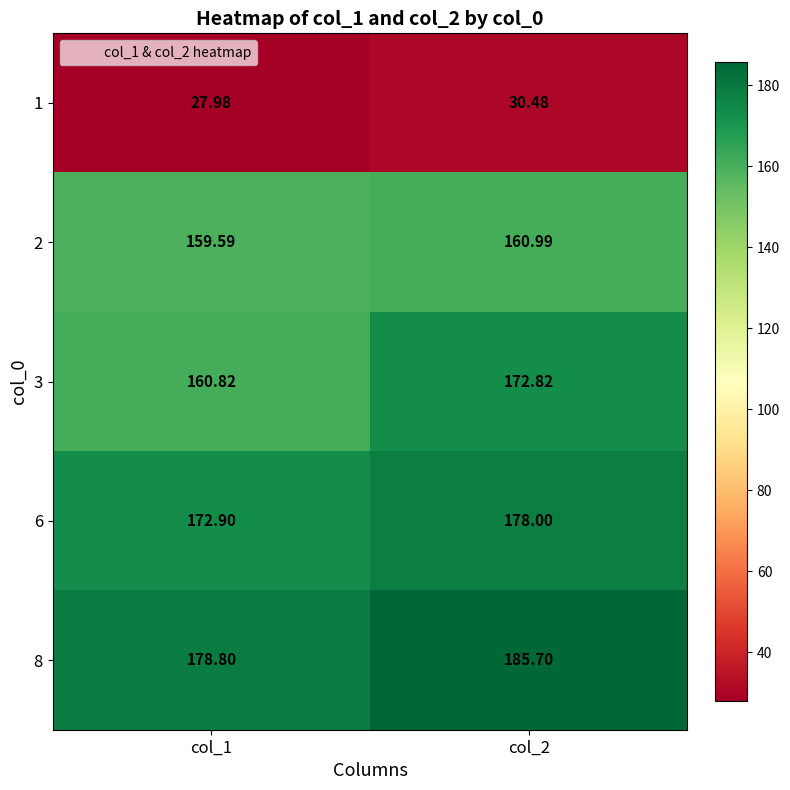

How many data points in 1 are above 30?

1